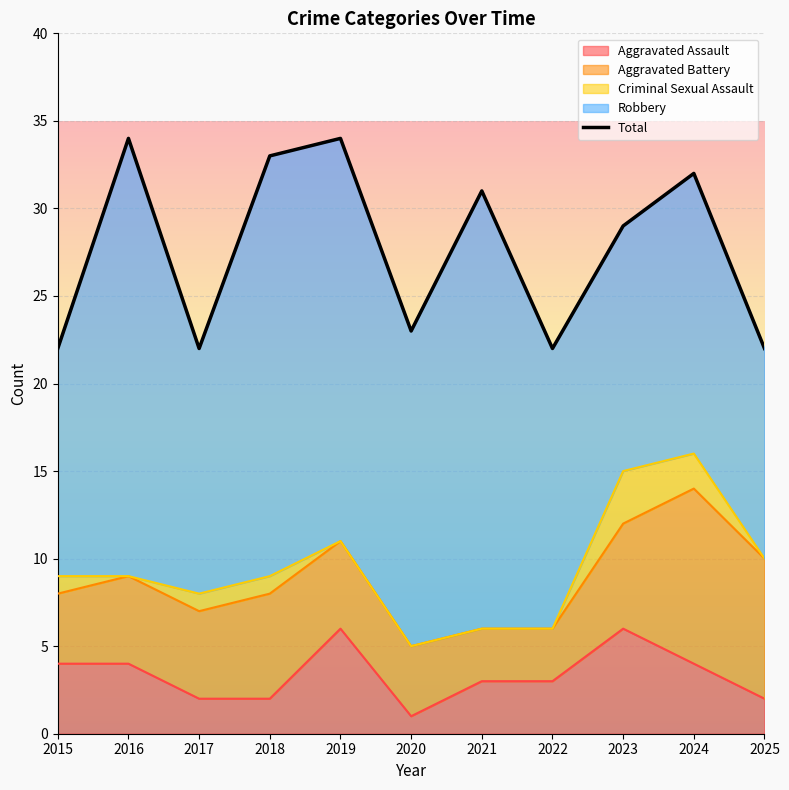

True or false: Total has a value of 32 at 2020.

False